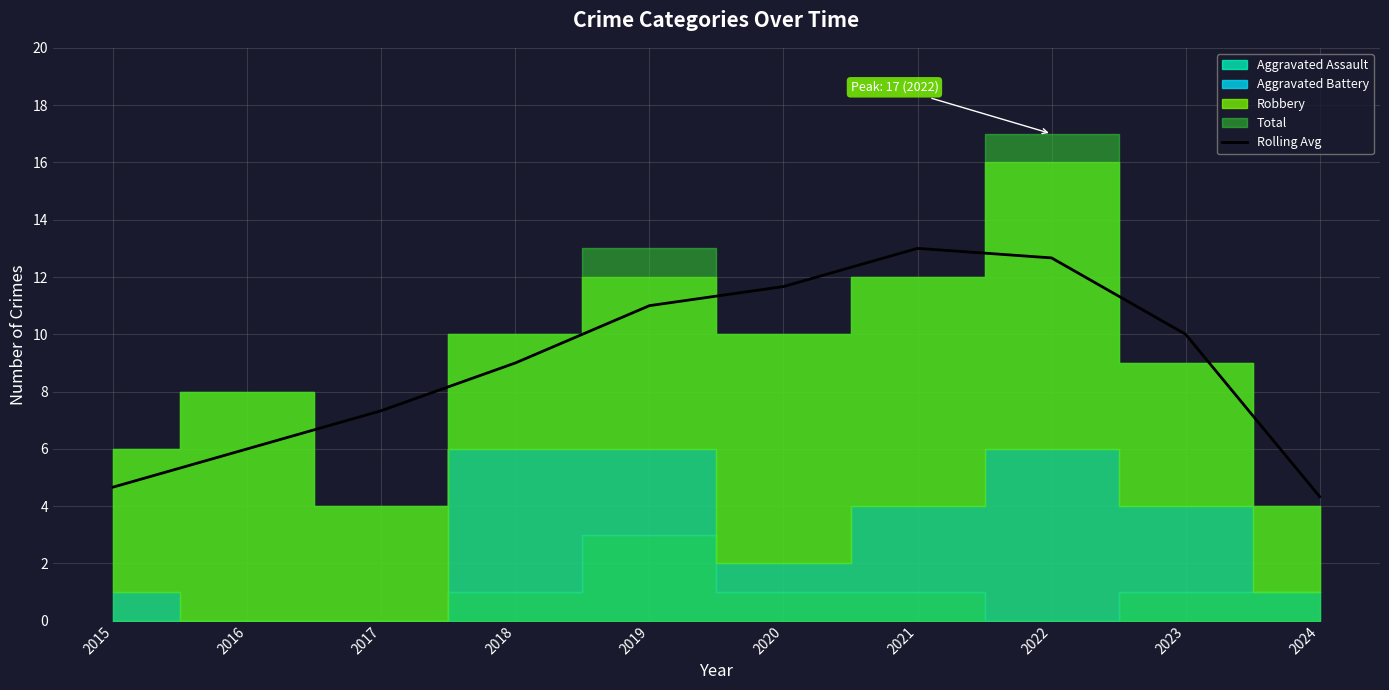

Does the chart have visible grid lines?

Yes